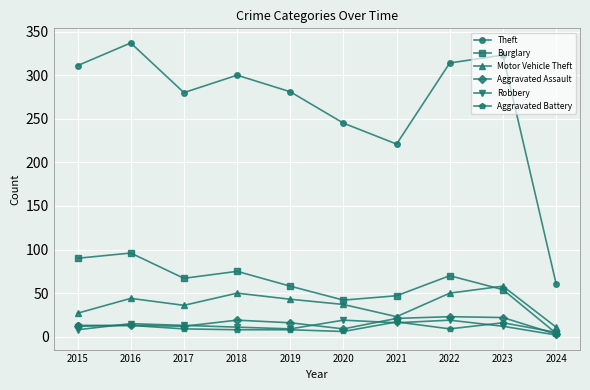

What value does the Burglary series have at 2020, to the nearest 5?

40